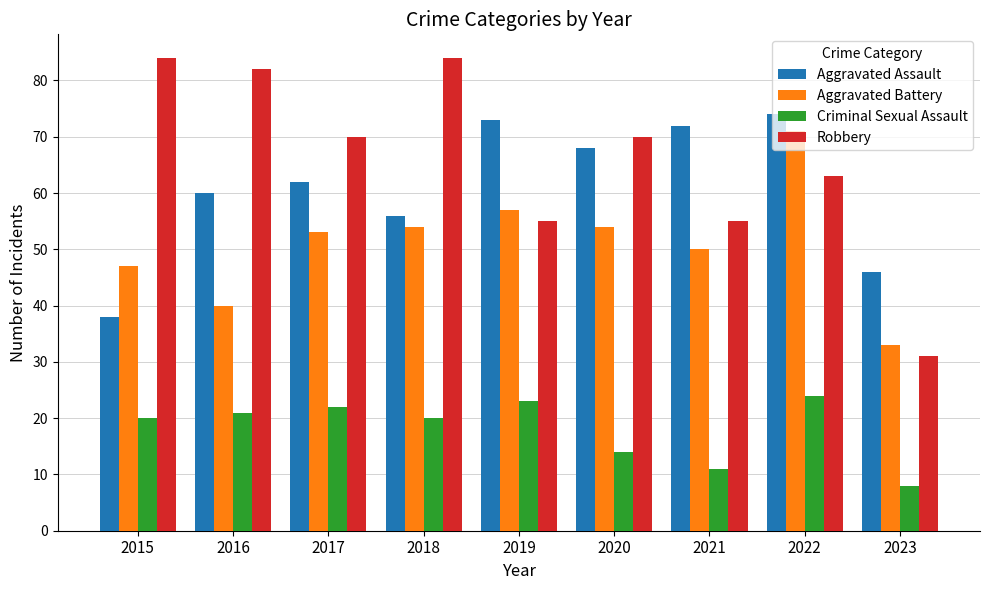

What is the sum of all Robbery values?

594